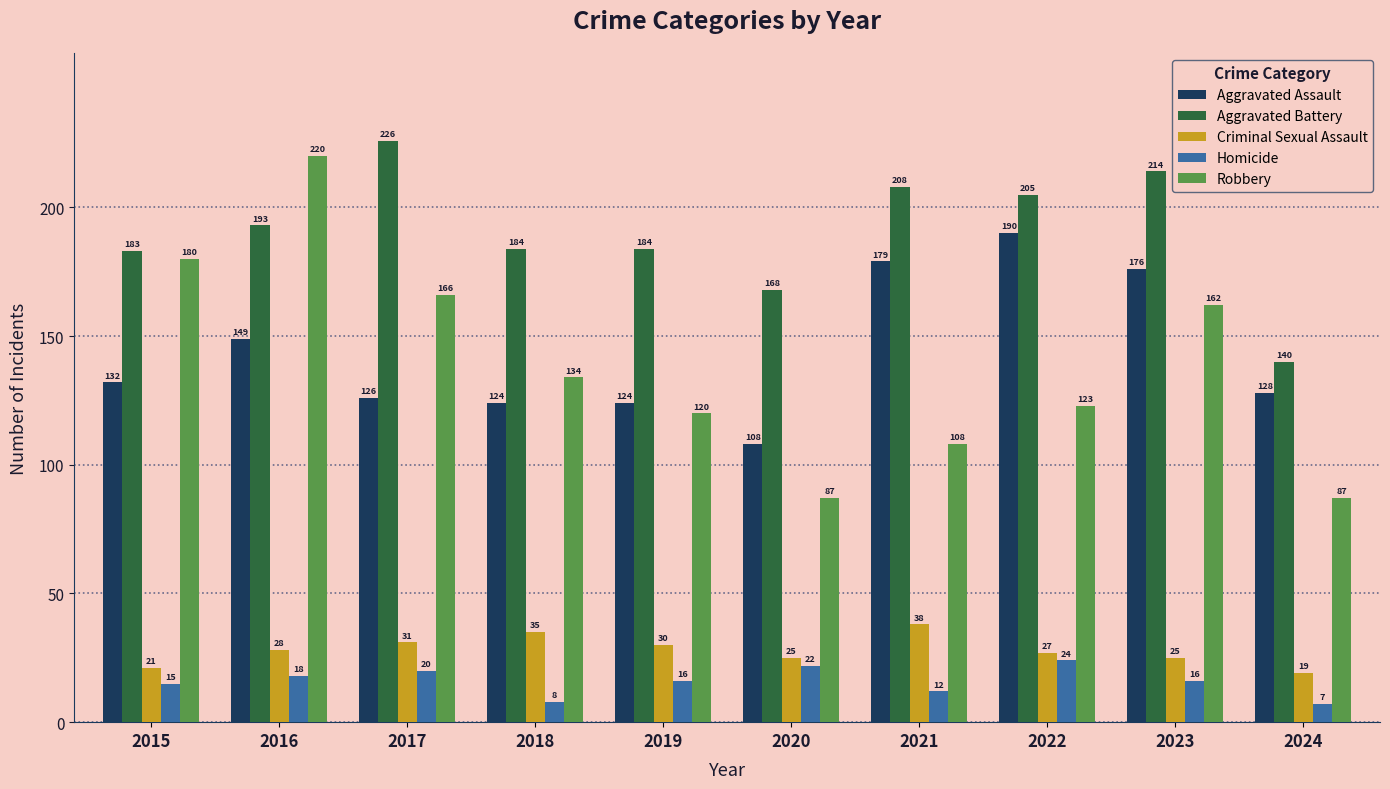

What is the difference between the maximum and minimum values in the Homicide series?

17